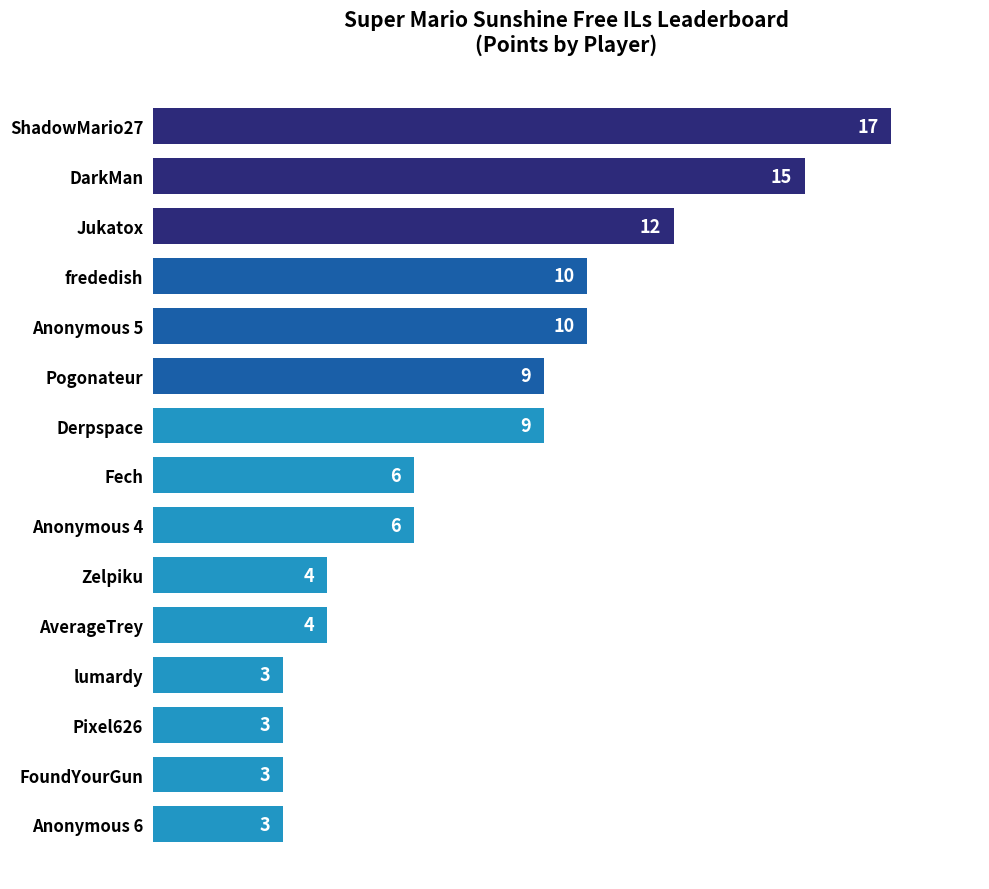

What is the value of the 5th bar from the top?

10